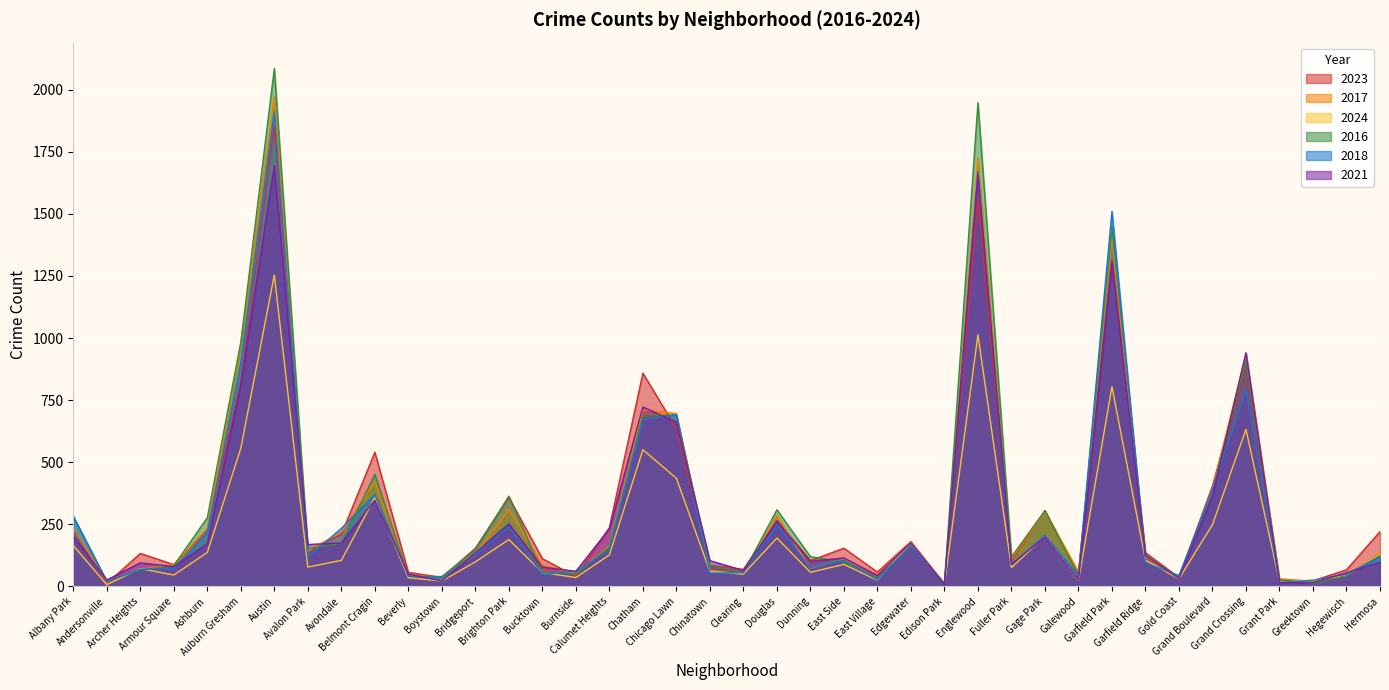

List the series in order of their peak value, highest first.

2016, 2017, 2018, 2023, 2021, 2024